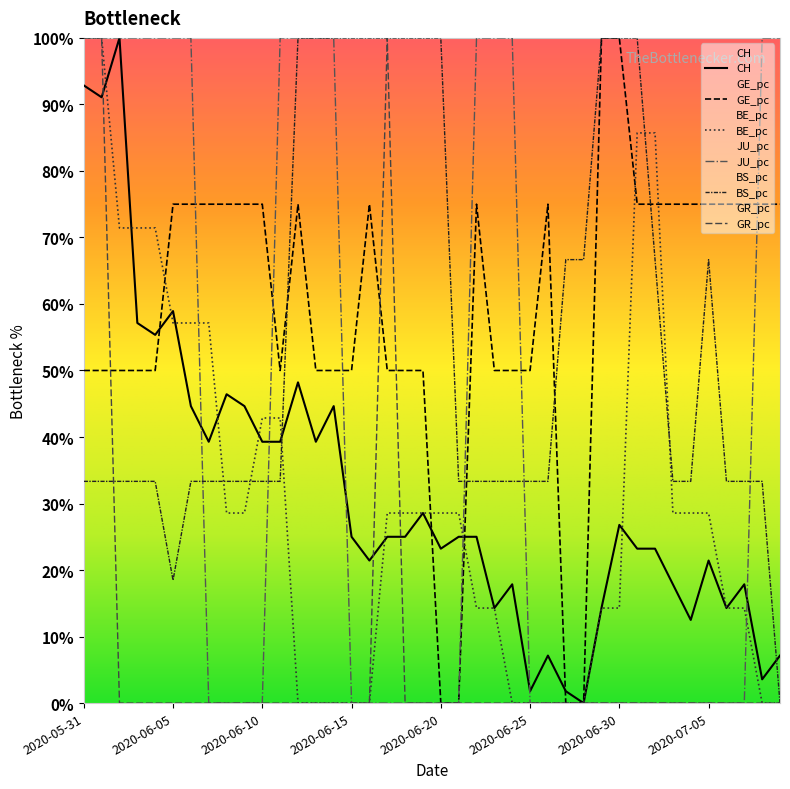

Where is CH nearest to the value 0?

2020-06-28